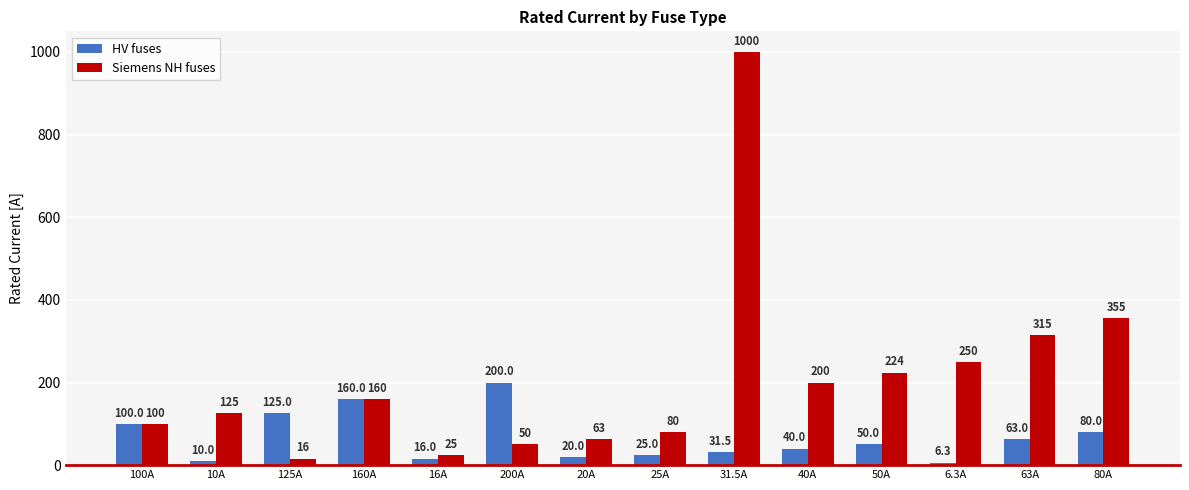

What is the difference between the highest and lowest values at 125A?

109.0